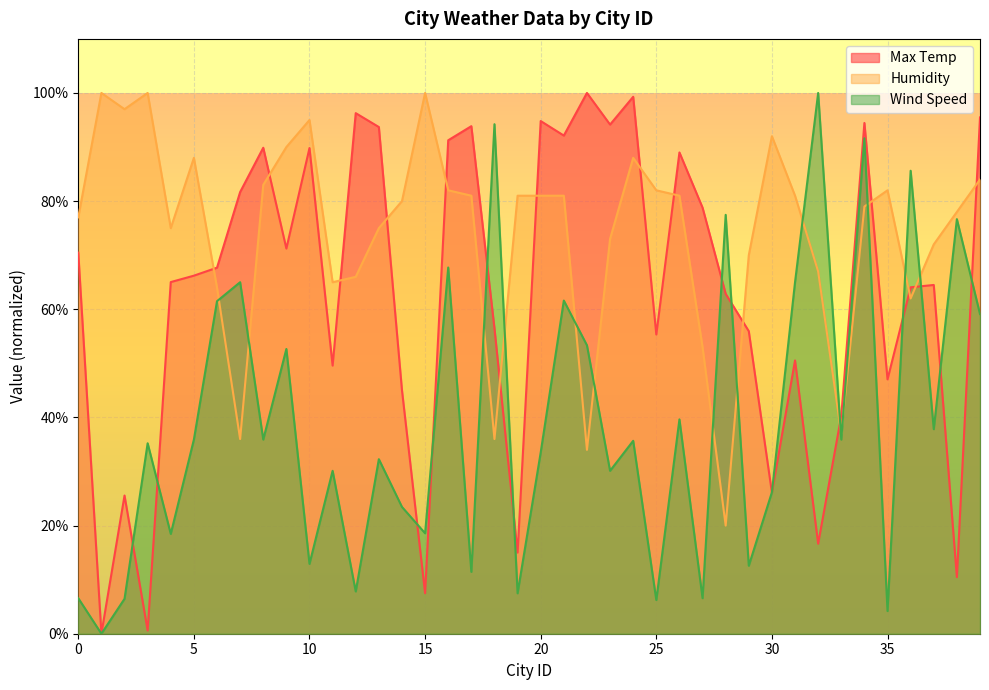

At how many categories does at least one series exceed 0?

40